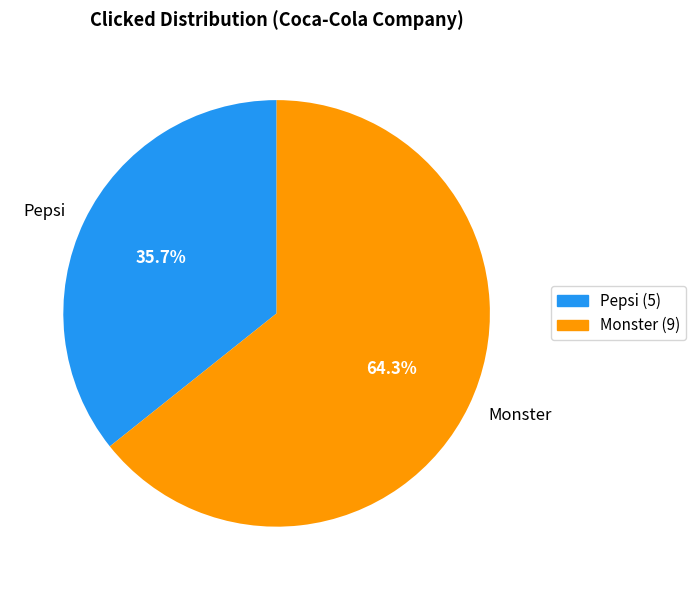

Approximately how many times larger is the value at Monster compared to Pepsi?

1.8